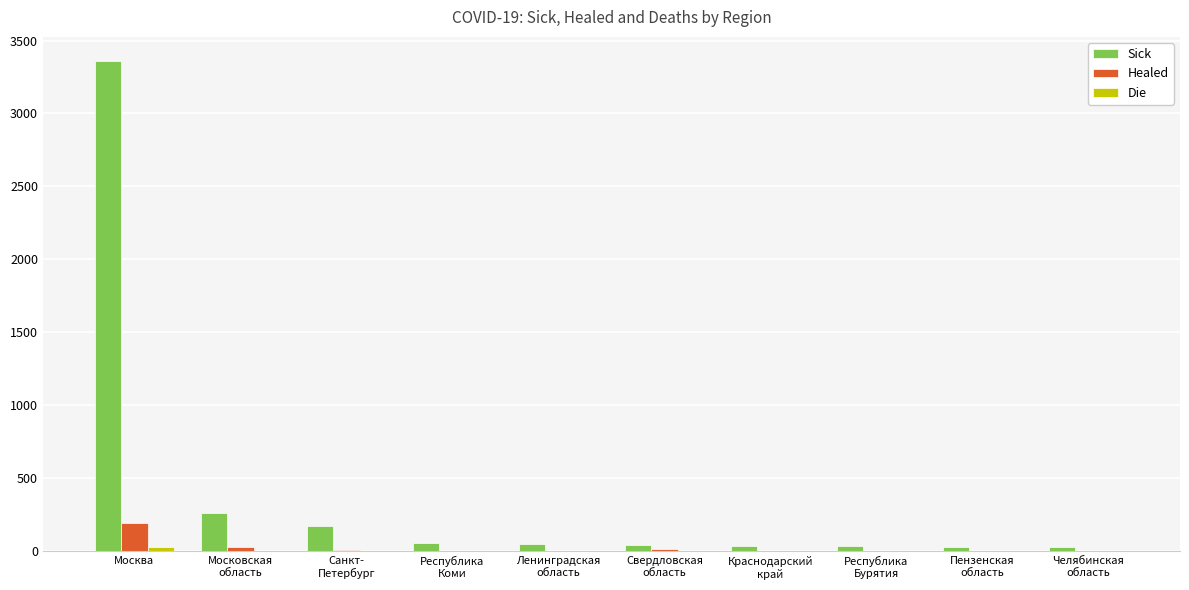

What is the sum of all Healed values?

252